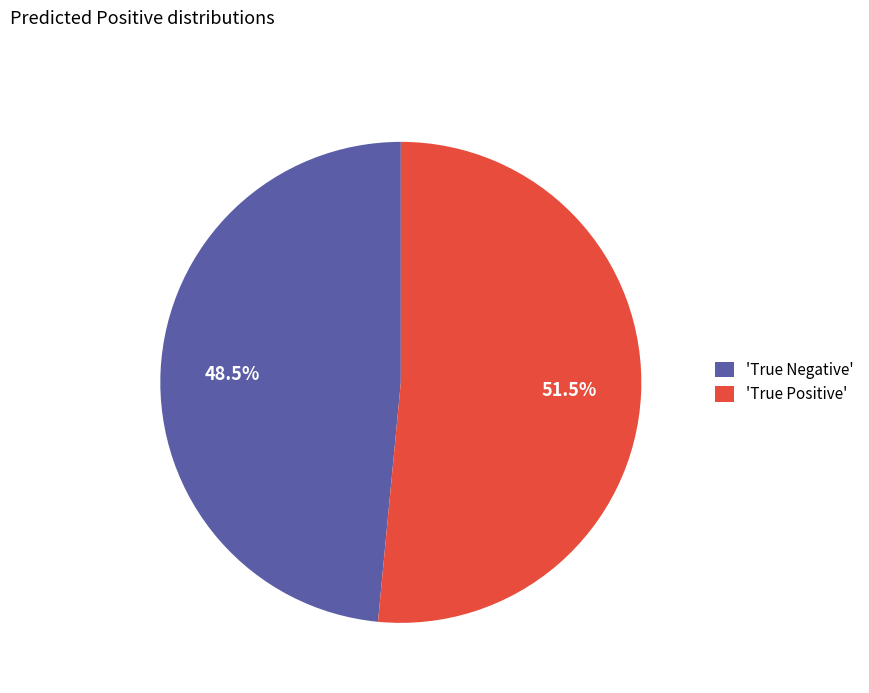

Is 'True Negative' the majority of the pie?

No